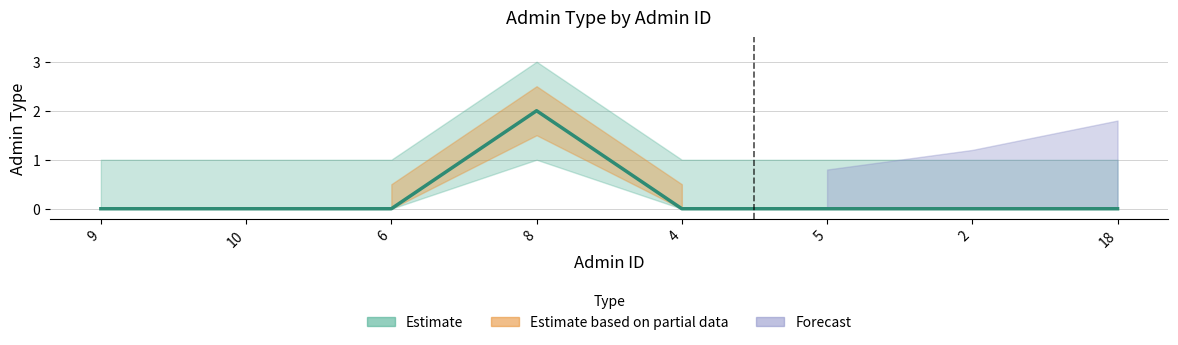

What is the label of the 1st point from the left?

9